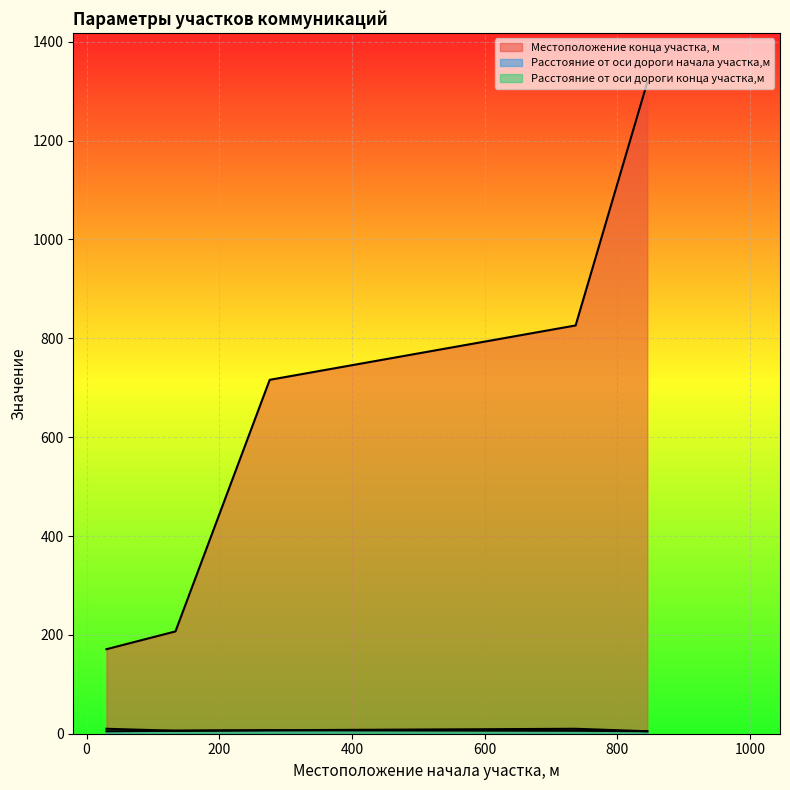

Does the chart display data point markers on the line(s)?

No